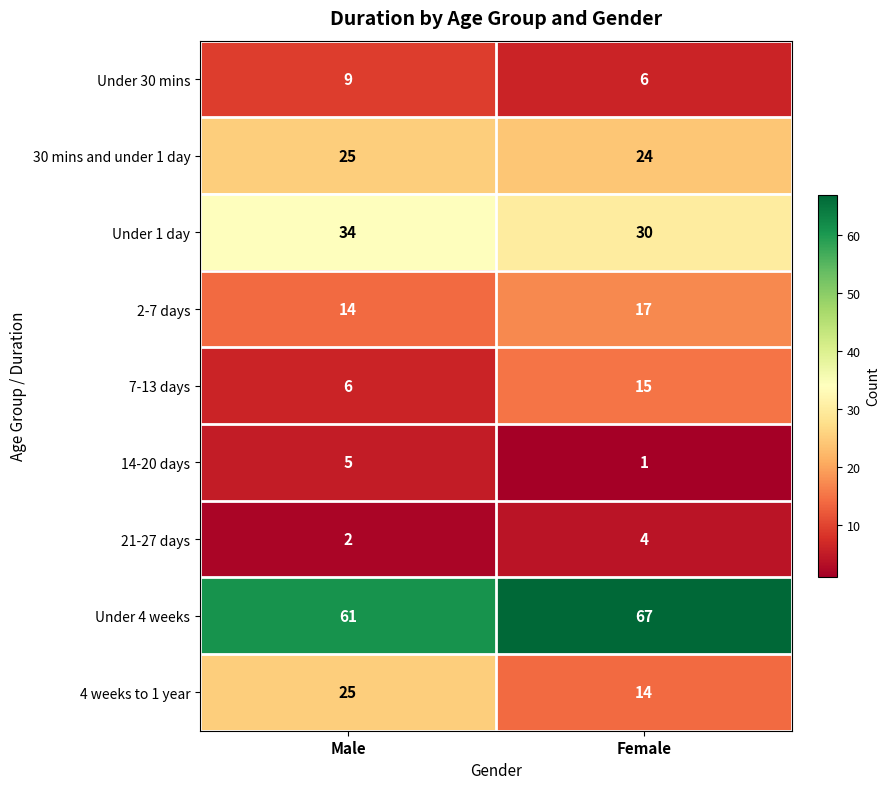

Reading left to right, what are all the values shown in this chart?

Under 30 mins: Male=9	Female=6
30 mins and under 1 day: Male=25	Female=24
Under 1 day: Male=34	Female=30
2-7 days: Male=14	Female=17
7-13 days: Male=6	Female=15
14-20 days: Male=5	Female=1
21-27 days: Male=2	Female=4
Under 4 weeks: Male=61	Female=67
4 weeks to 1 year: Male=25	Female=14